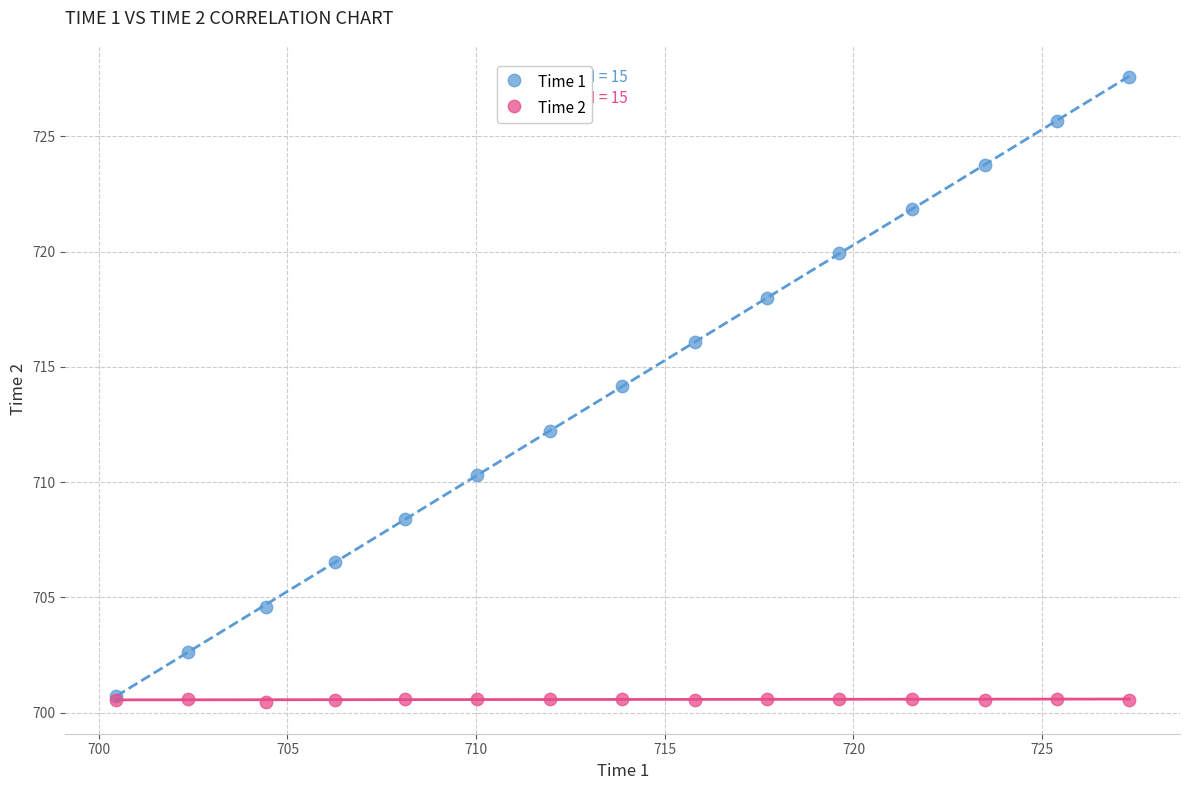

Which series contains the lowest Y value?

Time 2